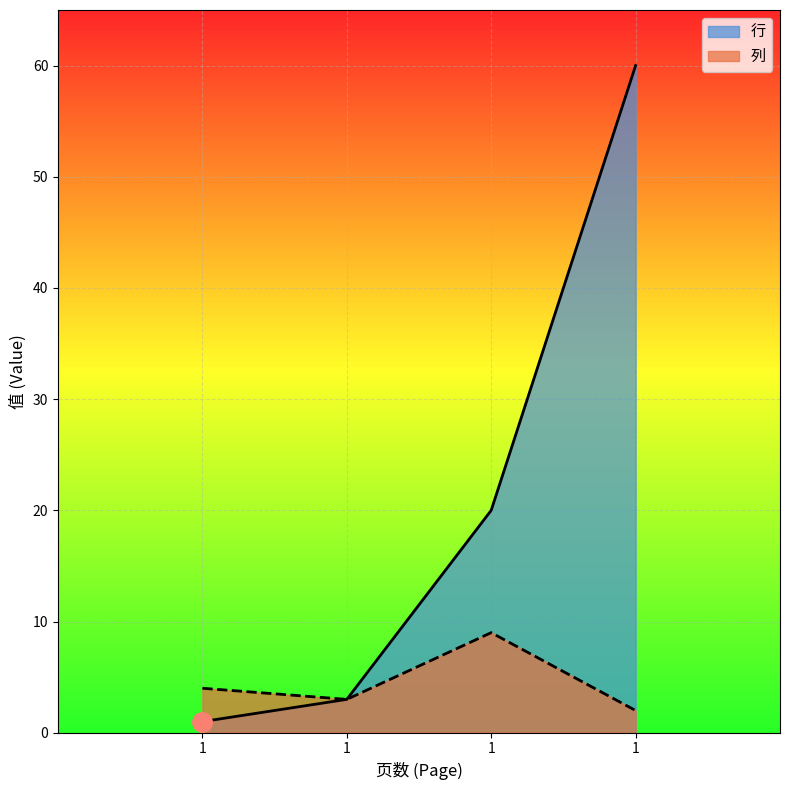

Is it true that 列 equals 1 at 1?

False